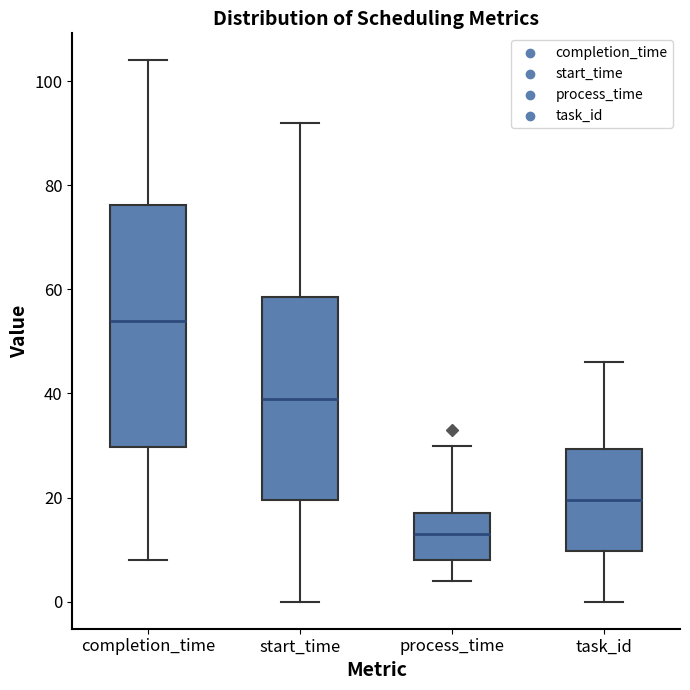

Reading left to right, read every box against the y-axis: the position of its median line, the range the box covers, and the ends of its whiskers. The values are not printed on the chart, so give them approximately, as read against the axis.

completion_time: median 54, box 30 to 76, whiskers 8 to 104
start_time: median 40, box 20 to 58, whiskers 0 to 92
process_time: median 14, box 8 to 18, whiskers 4 to 30
task_id: median 20, box 10 to 30, whiskers 0 to 46